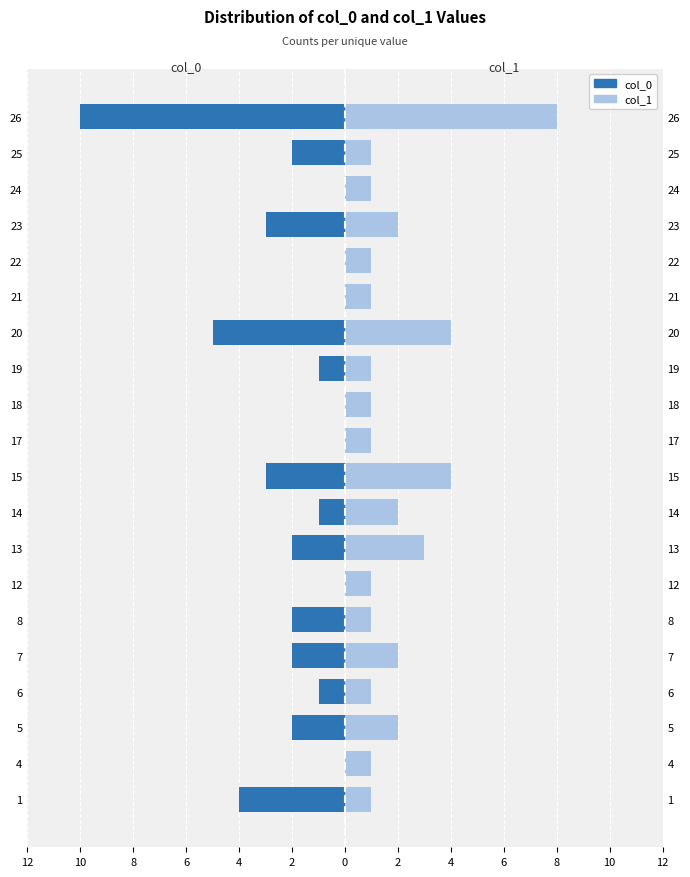

Which series has the largest range (max minus min)?

col_0